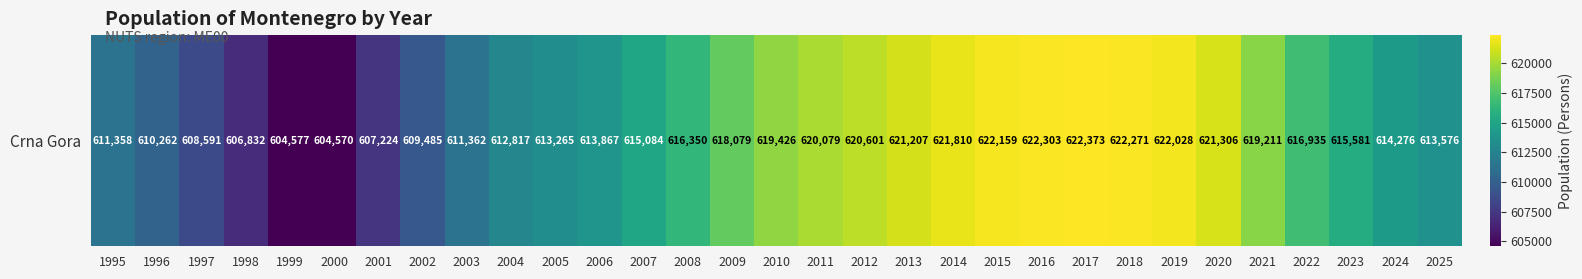

What is the change in value from 2012 to 2015?

+1558